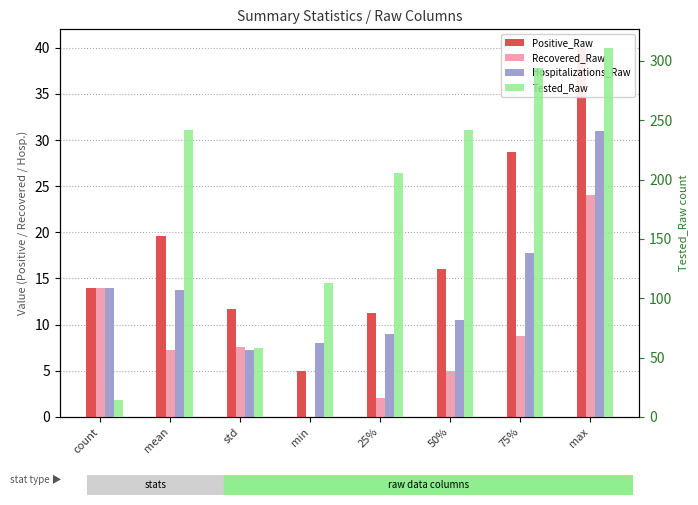

What is the greatest value displayed?

311.0